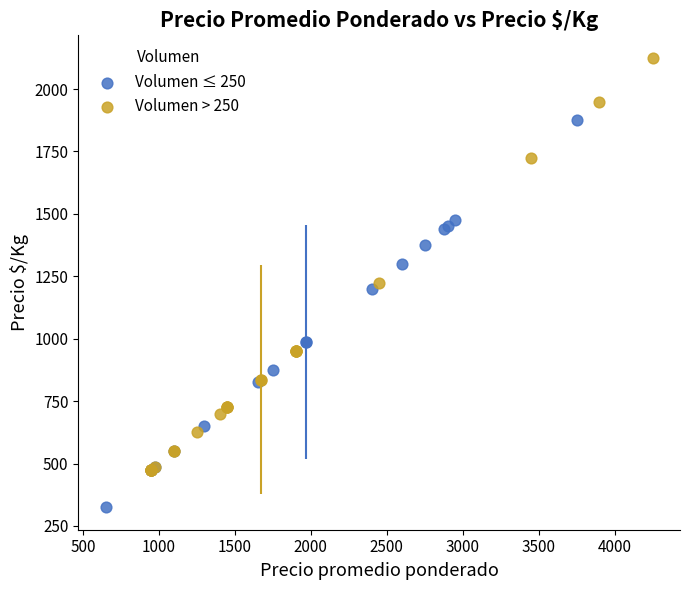

Which series reaches the maximum Y coordinate?

Volumen > 250